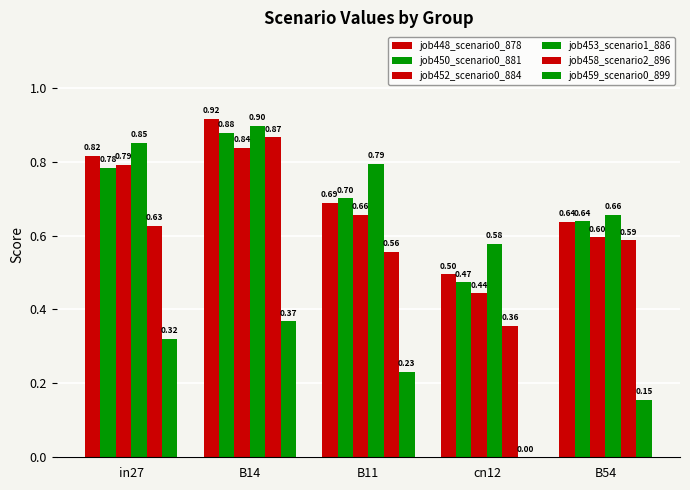

Which series has the widest spread of values?

job458_scenario2_896